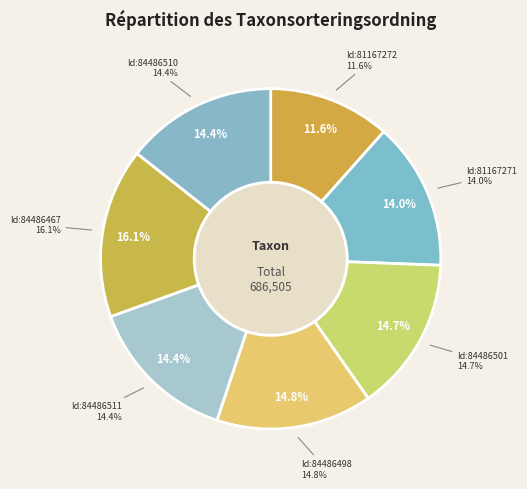

Rank the categories by value from lowest to highest.

81167272, 81167271, 84486511, 84486510, 84486501, 84486498, 84486467